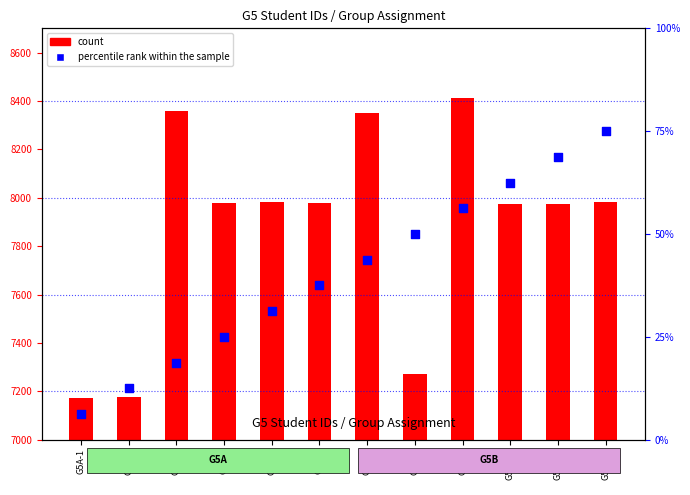

What are all the series names shown in the legend?

count, percentile rank within the sample